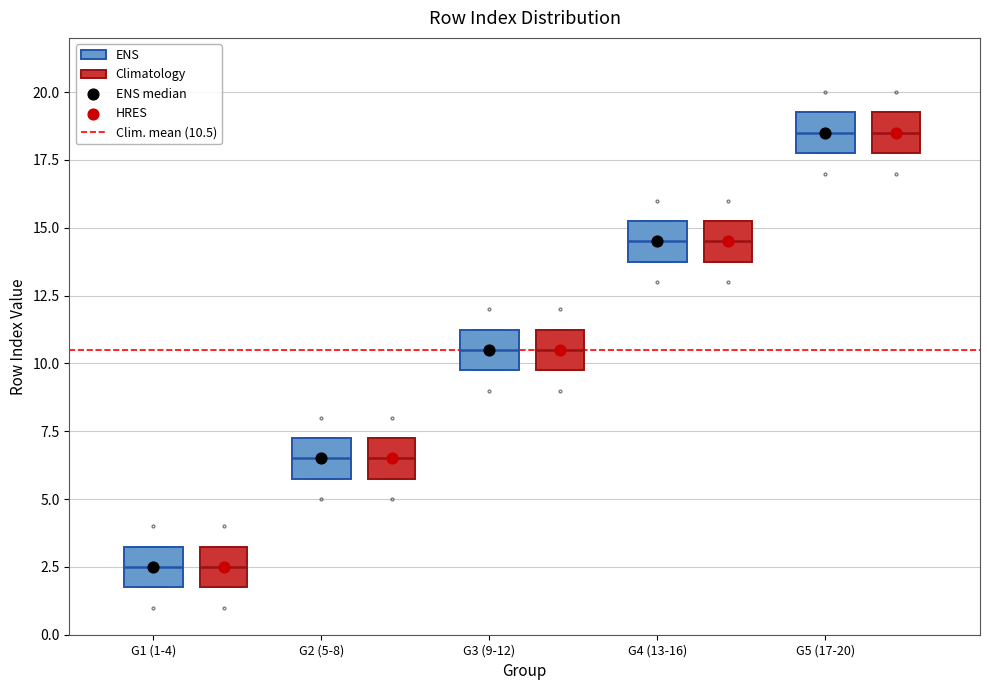

Reading left to right, read every box against the y-axis: the position of its median line, the range the box covers, and the ends of its whiskers. The values are not printed on the chart, so give them approximately, as read against the axis.

G1 (1-4) (ENS): median 2.5, box 2.0 to 3.5, whiskers 2.0 to 3.5
G1 (1-4) (Climatology): median 2.5, box 2.0 to 3.5, whiskers 2.0 to 3.5
G2 (5-8) (ENS): median 6.5, box 6.0 to 7.5, whiskers 6.0 to 7.5
G2 (5-8) (Climatology): median 6.5, box 6.0 to 7.5, whiskers 6.0 to 7.5
G3 (9-12) (ENS): median 10.5, box 10.0 to 11.5, whiskers 10.0 to 11.5
G3 (9-12) (Climatology): median 10.5, box 10.0 to 11.5, whiskers 10.0 to 11.5
G4 (13-16) (ENS): median 14.5, box 14.0 to 15.5, whiskers 14.0 to 15.5
G4 (13-16) (Climatology): median 14.5, box 14.0 to 15.5, whiskers 14.0 to 15.5
G5 (17-20) (ENS): median 18.5, box 18.0 to 19.5, whiskers 18.0 to 19.5
G5 (17-20) (Climatology): median 18.5, box 18.0 to 19.5, whiskers 18.0 to 19.5